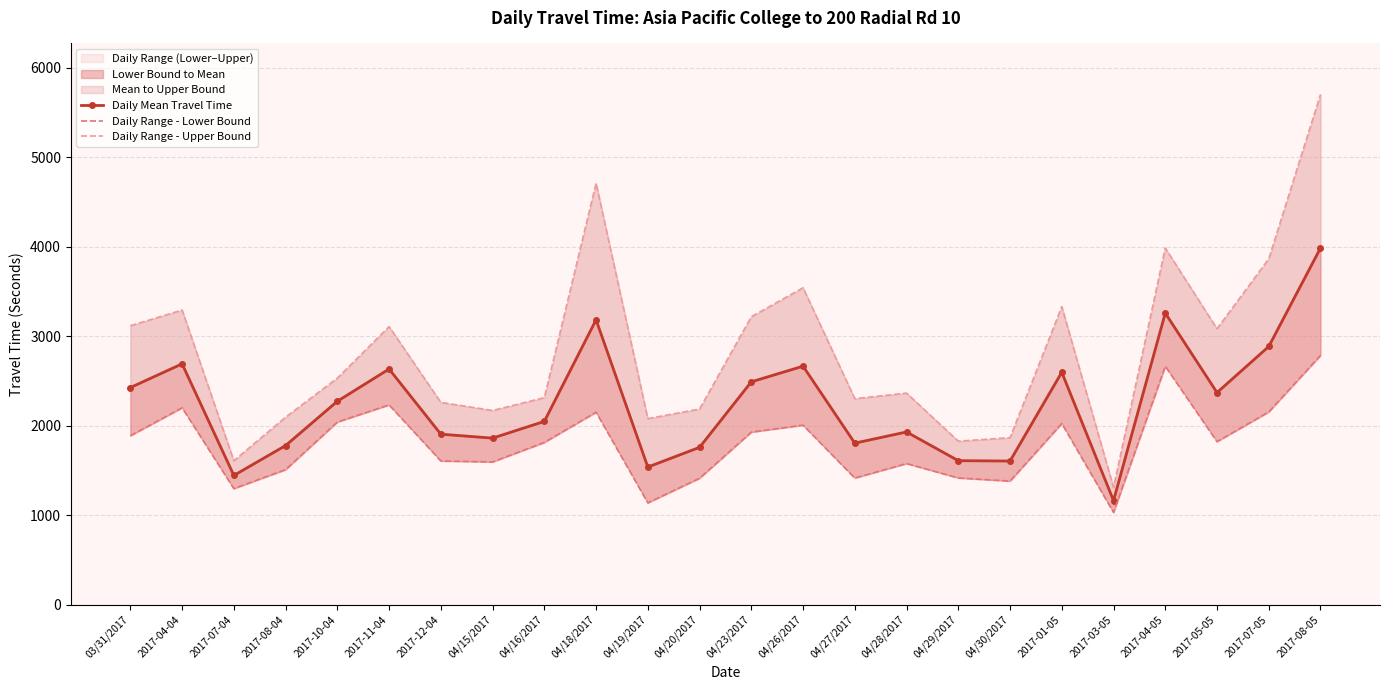

How many values in the Daily Mean Travel Time series exceed 2272?

11